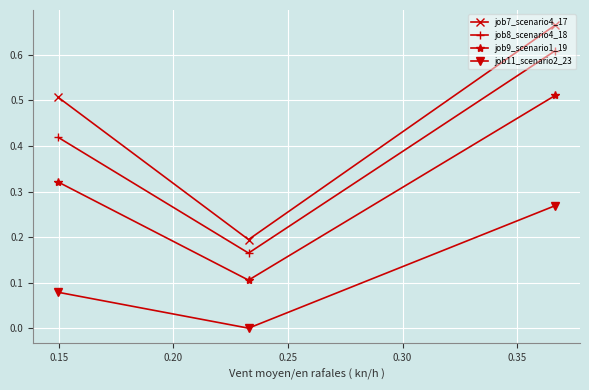

What is the difference between the maximum and minimum values in the job9_scenario1_19 series?

0.4